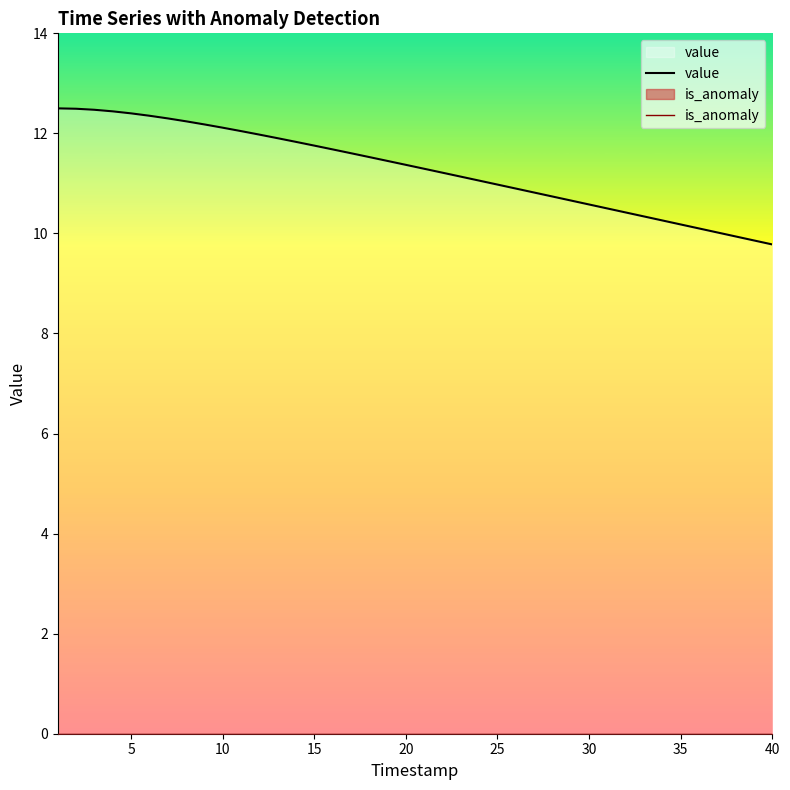

What is the total value across all series at 30?

10.6